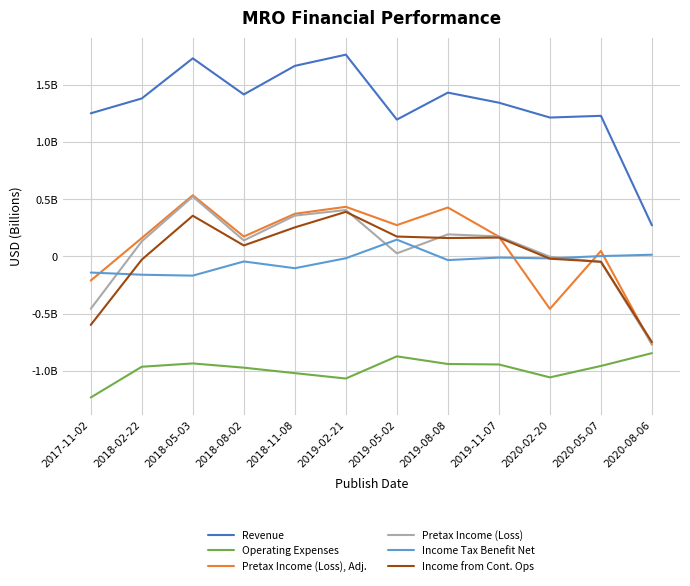

How many categories are shown in the chart?

12